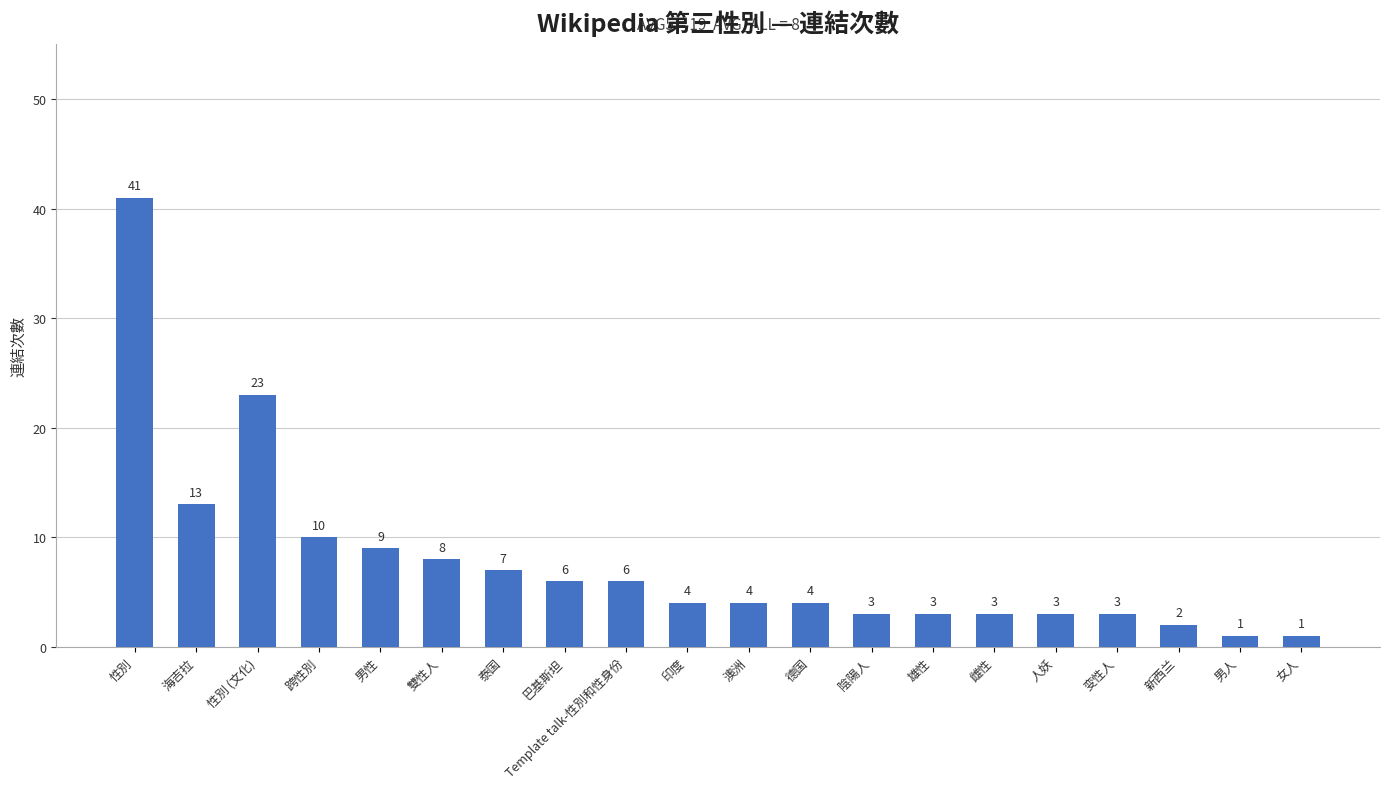

Reading left to right, extract all data points from this chart.

41	13	23	10	9	8	7	6	6	4	4	4	3	3	3	3	3	2	1	1